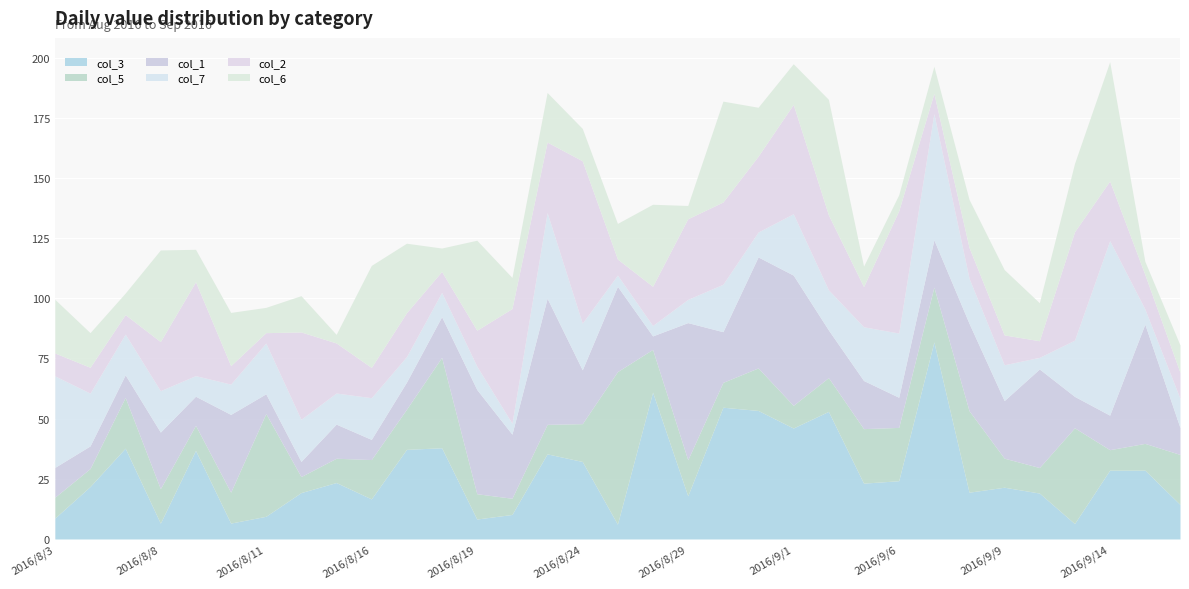

What is the spread (max minus min) of values at 2016/9/5?

14.7